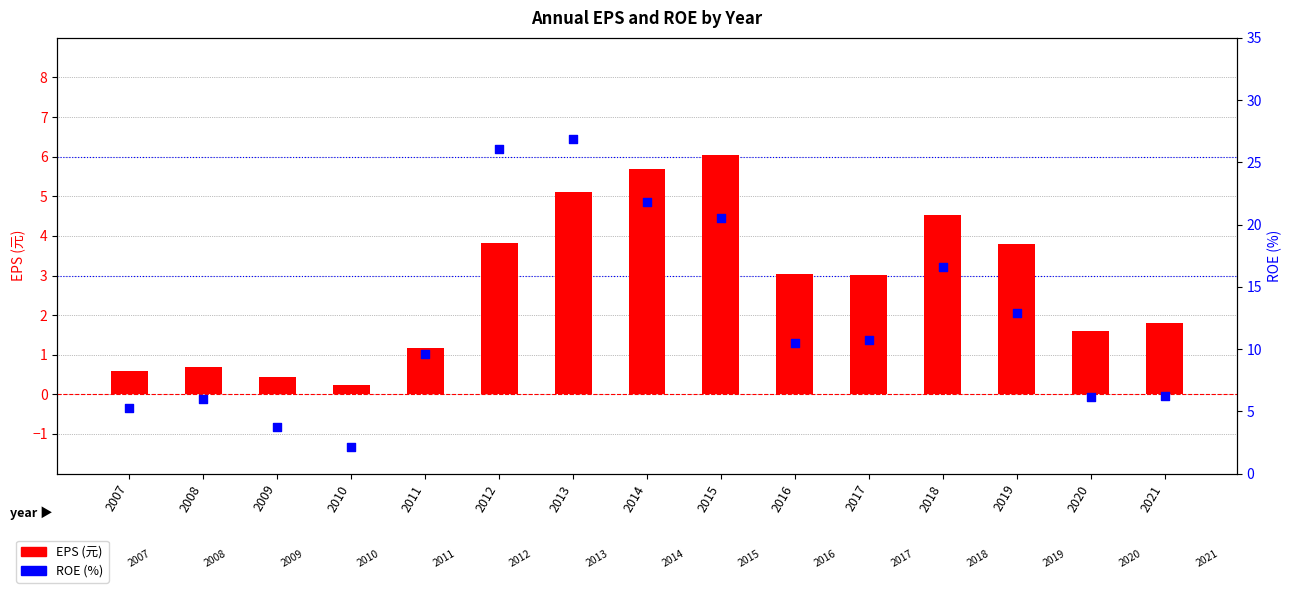

What are all the series names shown in the legend?

EPS (元), ROE (%)